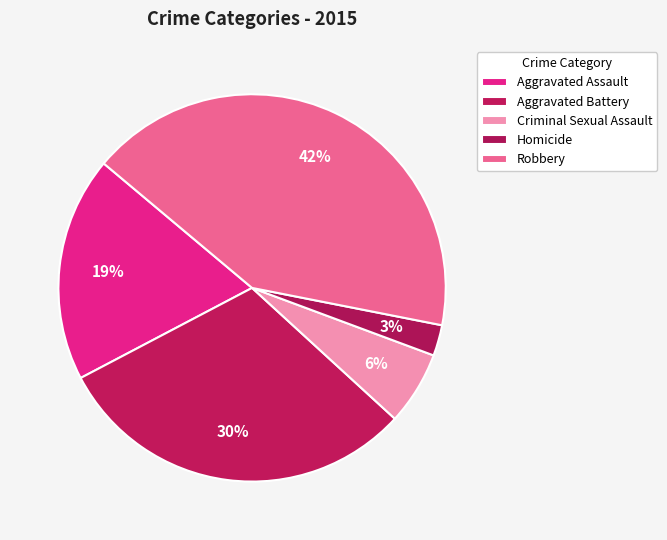

Which slice is the largest?

Robbery